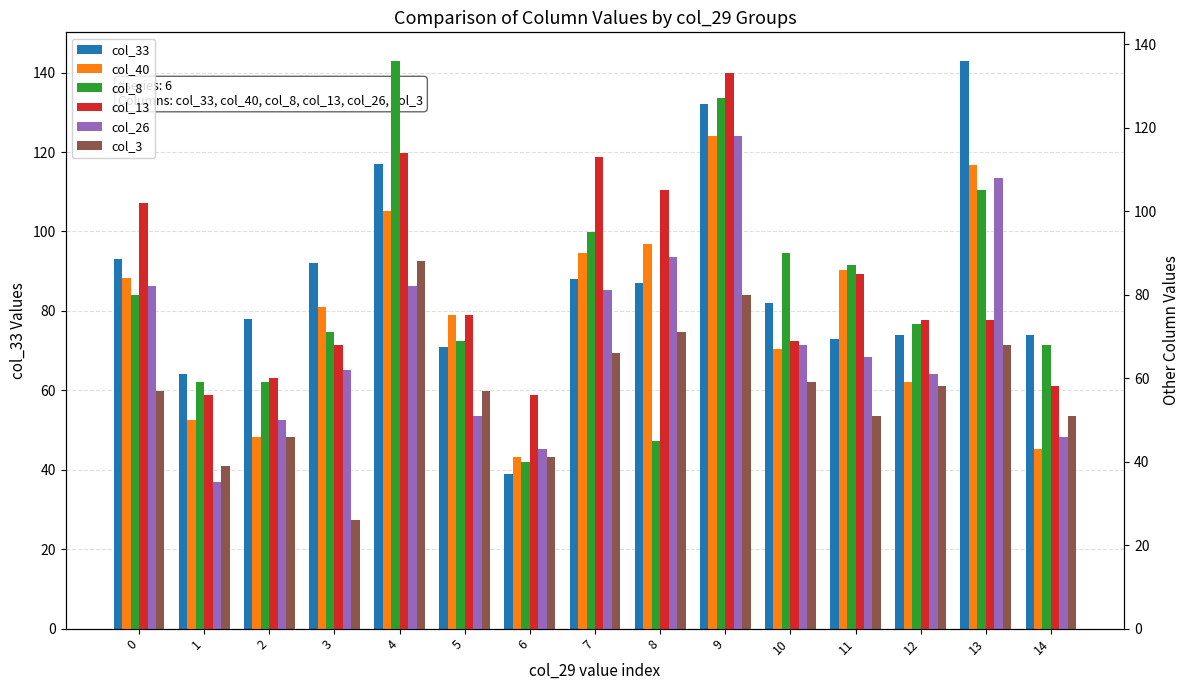

Reading left to right, extract all data points from this chart.

col_33: 0=93	1=64	2=78	3=92	4=117	5=71	6=39	7=88	8=87	9=132	10=82	11=73	12=74	13=143	14=74
col_40: 0=84	1=50	2=46	3=77	4=100	5=75	6=41	7=90	8=92	9=118	10=67	11=86	12=59	13=111	14=43
col_8: 0=80	1=59	2=59	3=71	4=136	5=69	6=40	7=95	8=45	9=127	10=90	11=87	12=73	13=105	14=68
col_13: 0=102	1=56	2=60	3=68	4=114	5=75	6=56	7=113	8=105	9=133	10=69	11=85	12=74	13=74	14=58
col_26: 0=82	1=35	2=50	3=62	4=82	5=51	6=43	7=81	8=89	9=118	10=68	11=65	12=61	13=108	14=46
col_3: 0=57	1=39	2=46	3=26	4=88	5=57	6=41	7=66	8=71	9=80	10=59	11=51	12=58	13=68	14=51